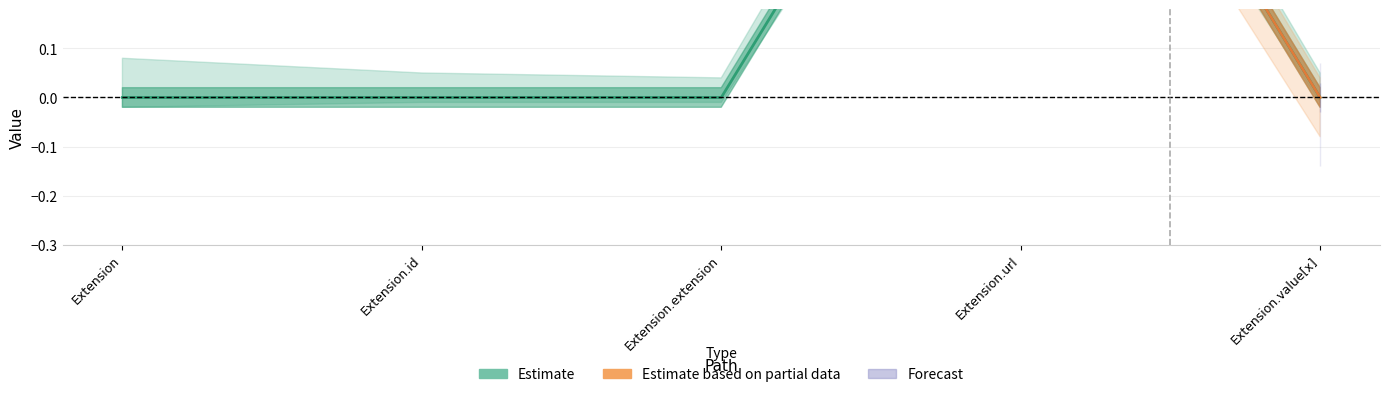

Does the chart display data point markers on the line(s)?

No